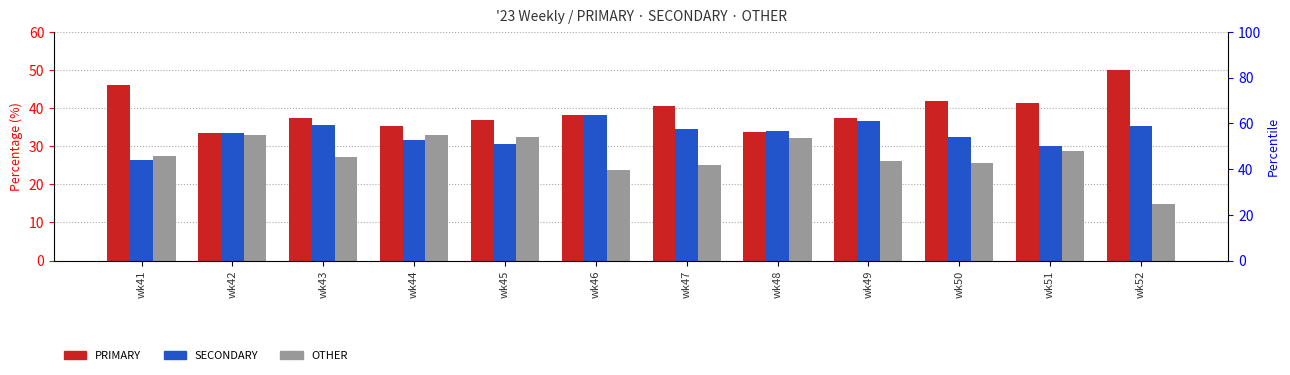

Reading right to left, transcribe all the data shown in this chart.

PRIMARY: wk52=50.0	wk51=41.2	wk50=42.0	wk49=37.3	wk48=33.7	wk47=40.4	wk46=38.1	wk45=36.9	wk44=35.3	wk43=37.4	wk42=33.5	wk41=46.1
SECONDARY: wk52=35.2	wk51=30.1	wk50=32.4	wk49=36.7	wk48=34.1	wk47=34.5	wk46=38.1	wk45=30.6	wk44=31.7	wk43=35.4	wk42=33.5	wk41=26.5
OTHER: wk52=14.8	wk51=28.6	wk50=25.6	wk49=26.0	wk48=32.2	wk47=25.1	wk46=23.7	wk45=32.5	wk44=33.0	wk43=27.2	wk42=32.9	wk41=27.4